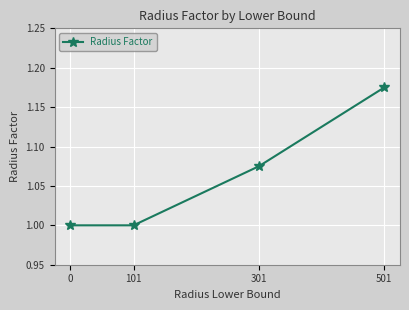

Which label corresponds to the largest value in the chart?

501